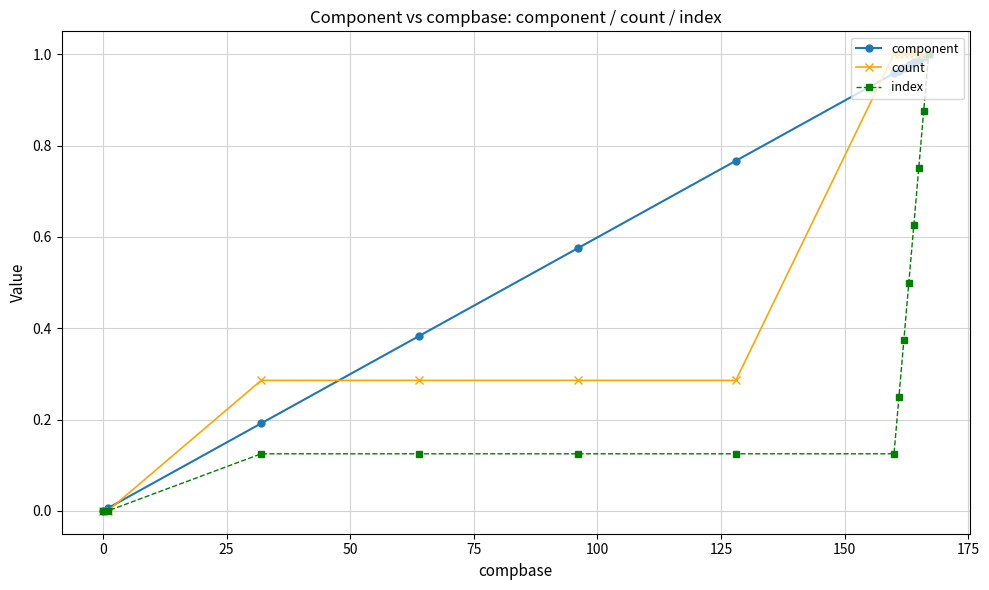

How many lines are shown in the chart?

3